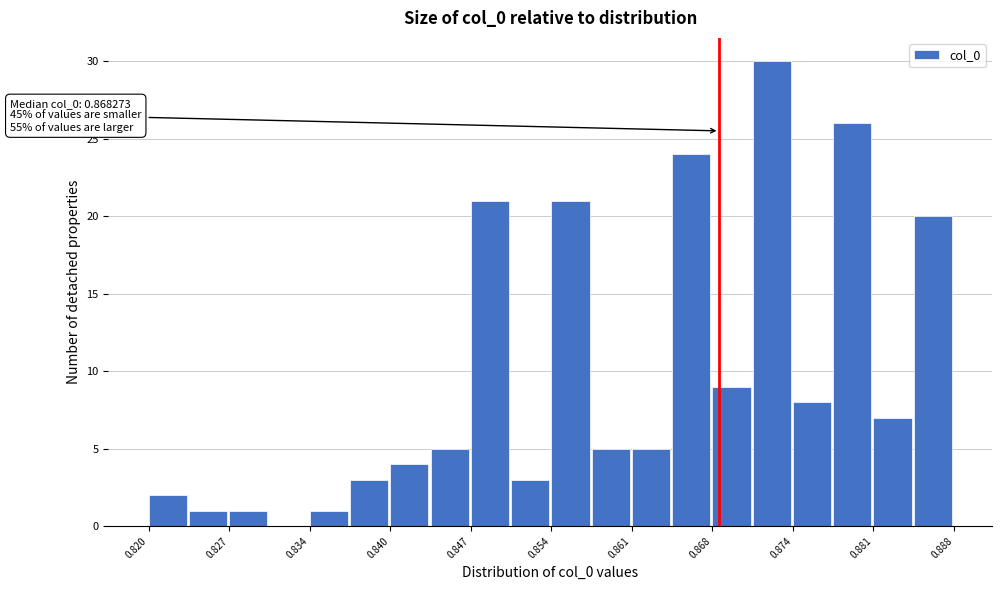

Around what value on the x-axis is the tallest bar? Give the approximate position of its centre, as read against the axis.

0.873